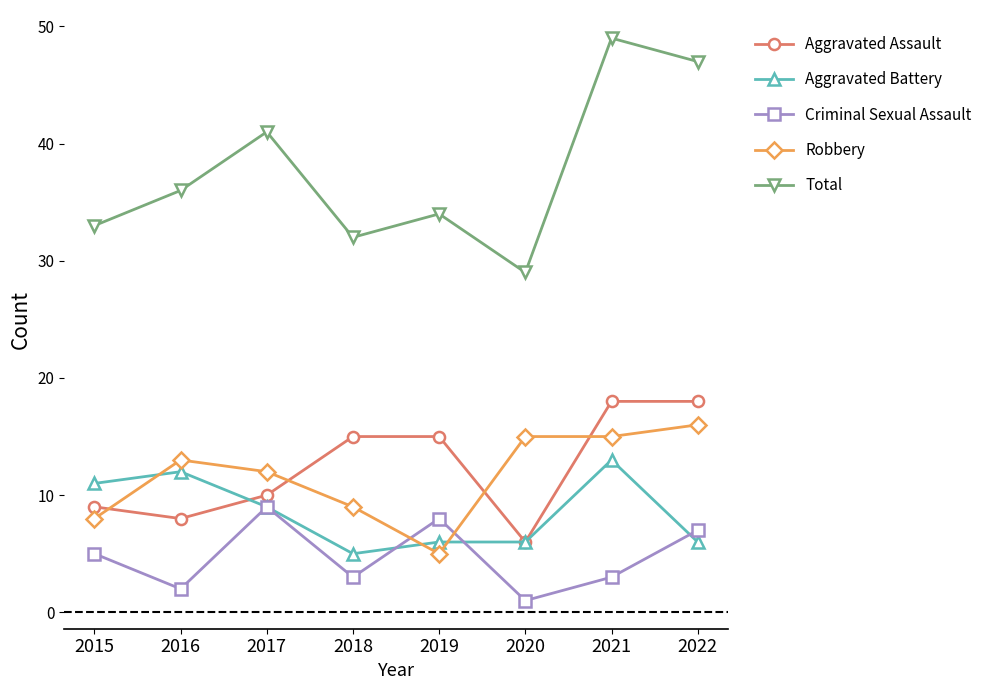

Rank the series by their maximum value, from highest to lowest.

Total, Aggravated Assault, Robbery, Aggravated Battery, Criminal Sexual Assault